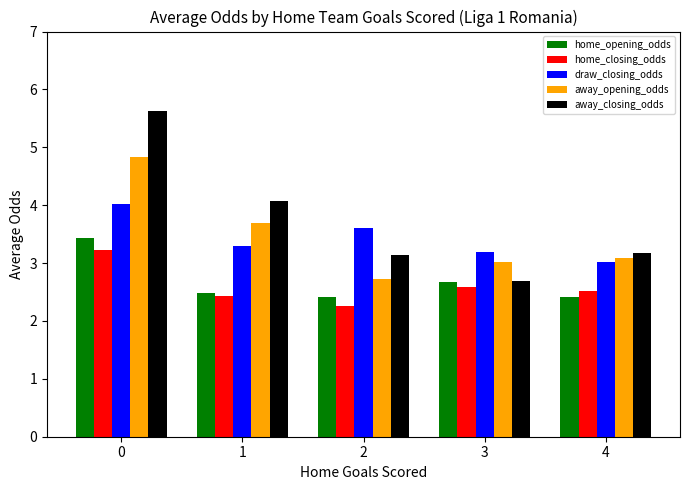

Reading left to right, transcribe all the data shown in this chart.

home_opening_odds: 0=3.4	1=2.5	2=2.4	3=2.7	4=2.4
home_closing_odds: 0=3.2	1=2.4	2=2.3	3=2.6	4=2.5
draw_closing_odds: 0=4.0	1=3.3	2=3.6	3=3.2	4=3.0
away_opening_odds: 0=4.8	1=3.7	2=2.7	3=3.0	4=3.1
away_closing_odds: 0=5.6	1=4.1	2=3.1	3=2.7	4=3.2